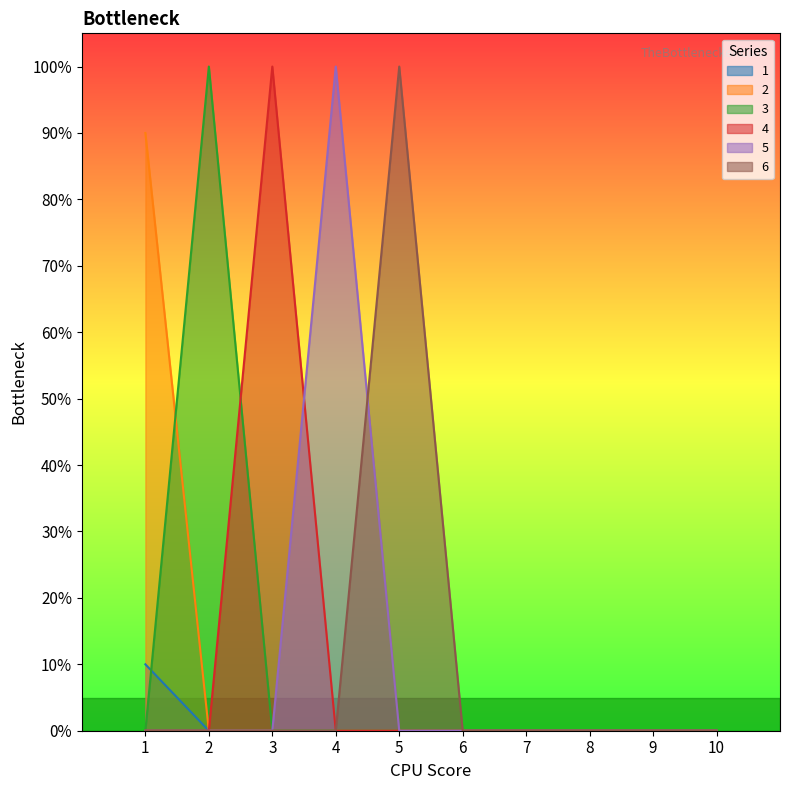

Where is 4 nearest to the value 0?

1